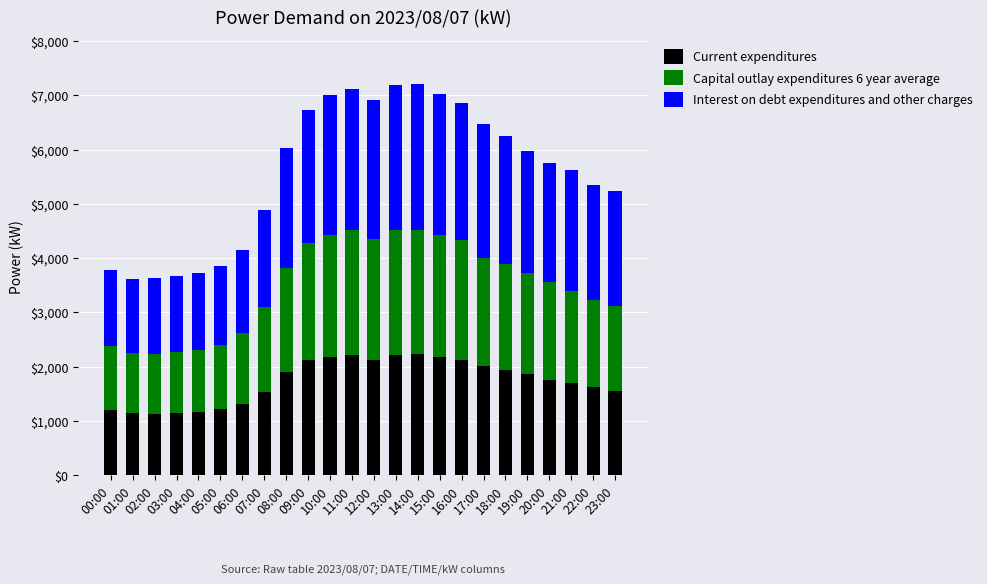

What is the difference between the maximum and second lowest values in the Current expenditures series?

1096